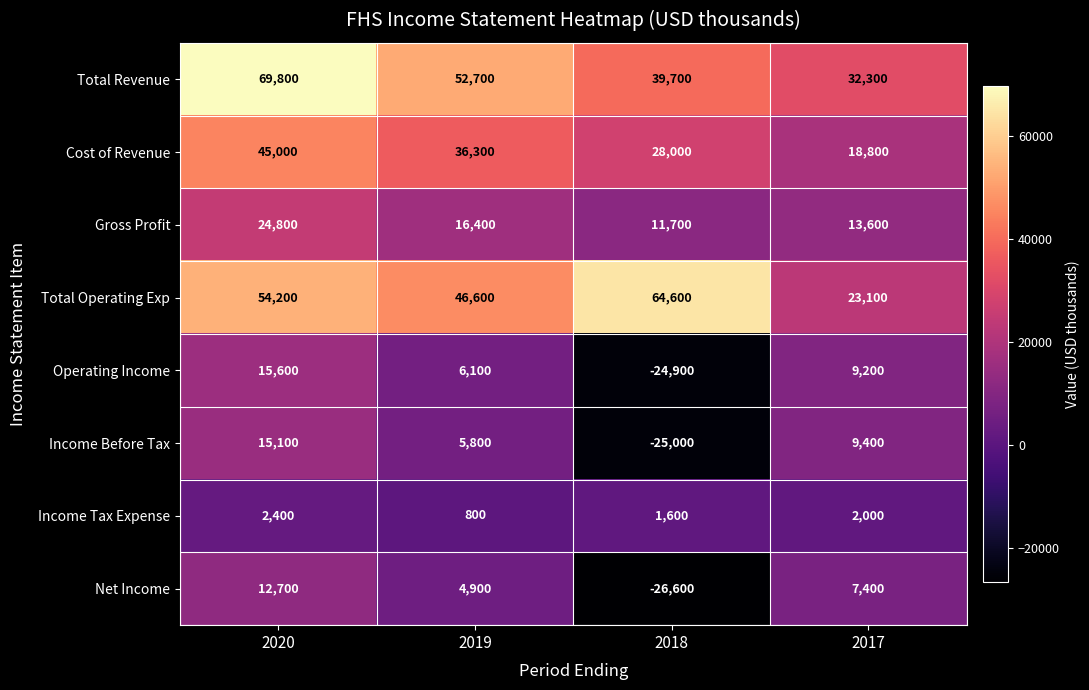

Rank the series by their maximum value, from highest to lowest.

Total Revenue, Total Operating Exp, Cost of Revenue, Gross Profit, Operating Income, Income Before Tax, Net Income, Income Tax Expense